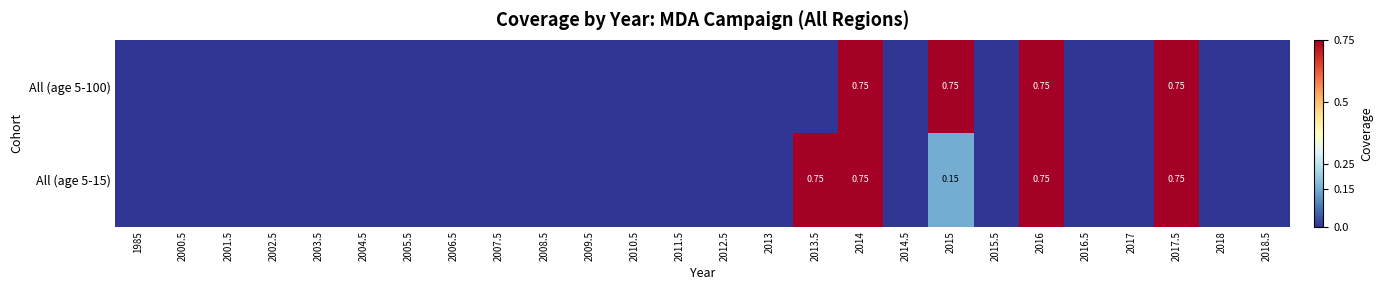

The All (age 5-100) series shows 0.8 at 2014. True or false?

True